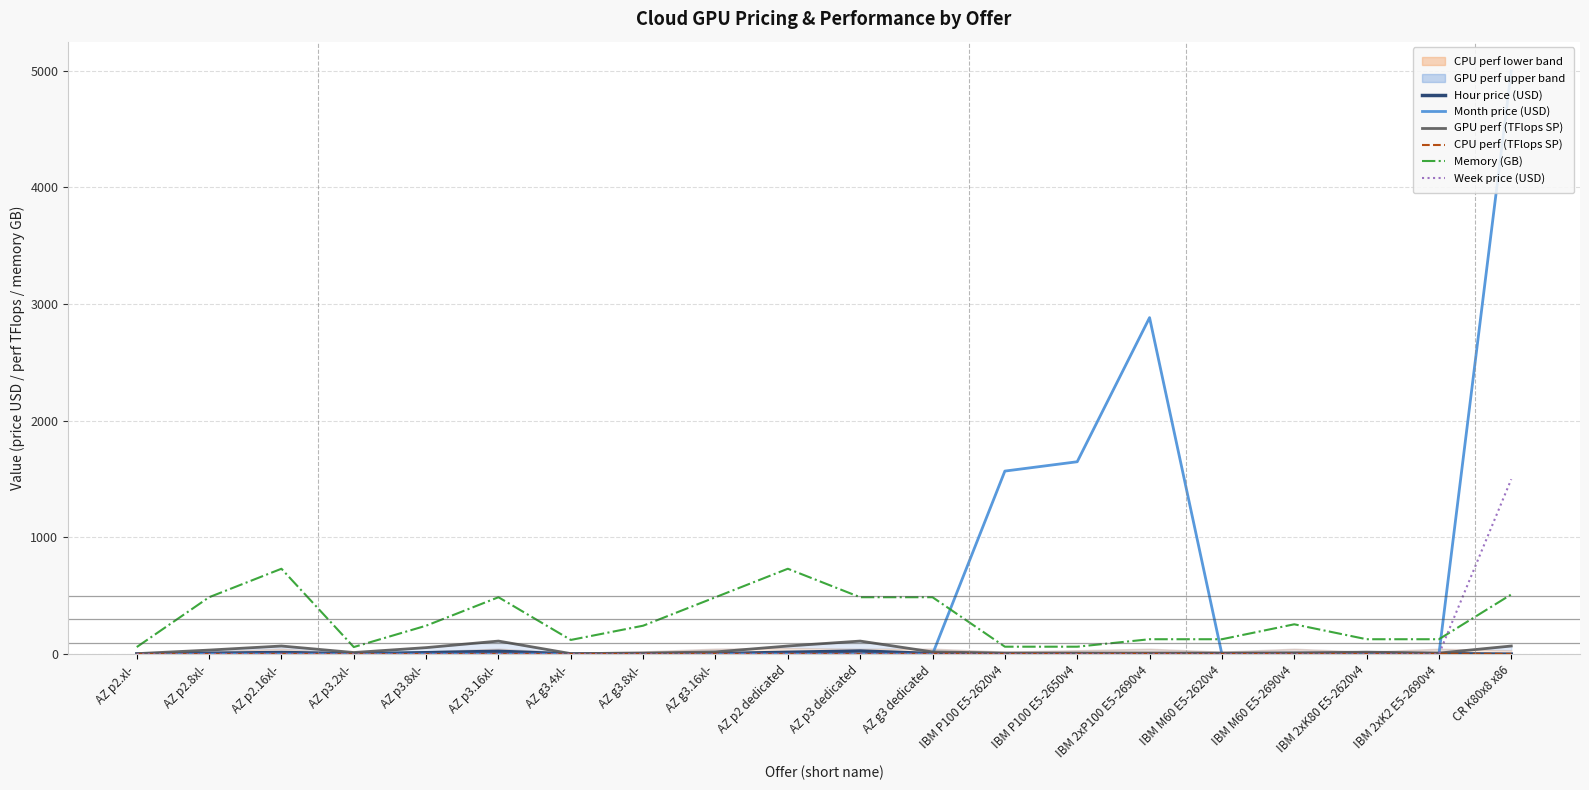

Which label corresponds to the smallest value in the chart?

IBM P100 E5-2620v4